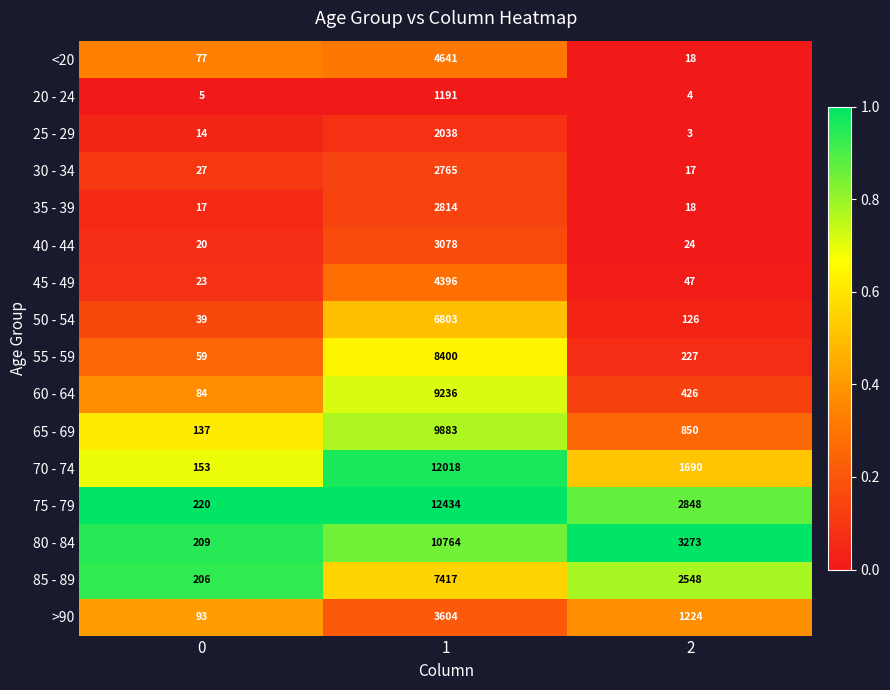

What value does the 45 - 49 series have at 0, to the nearest 10?

20